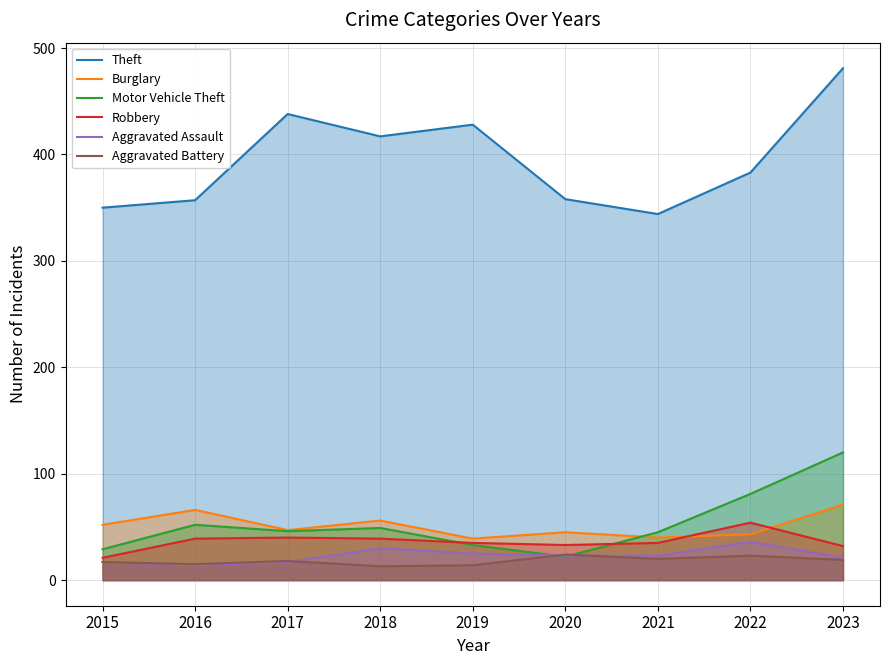

What is the value of the Aggravated Assault point at the 3rd from the left?

17